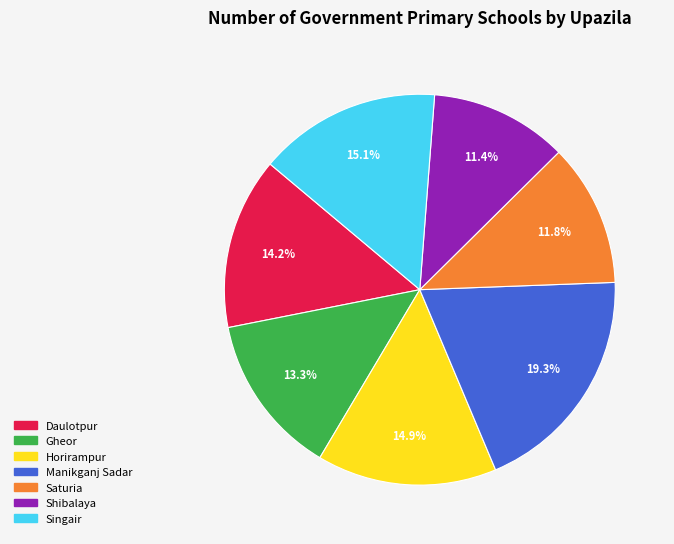

How many slices are in this pie chart?

7